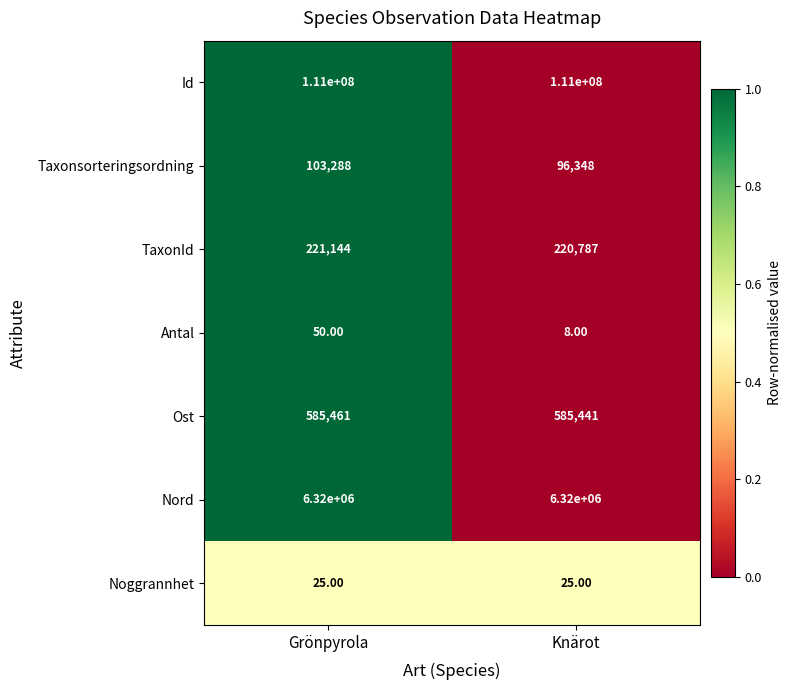

What is the difference between the TaxonId values at Knärot and Grönpyrola?

357